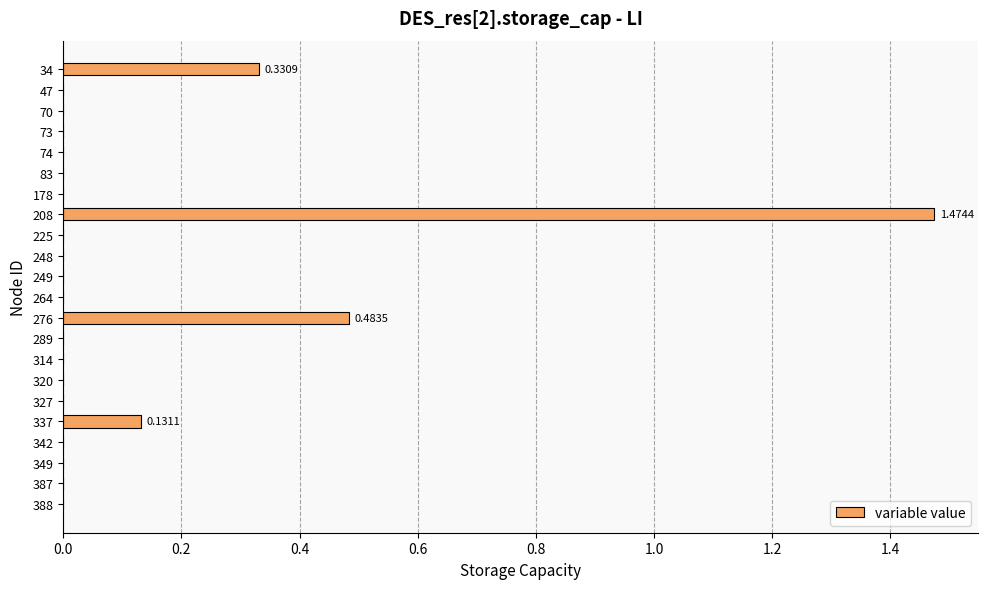

What is the sum of all values?

2.4